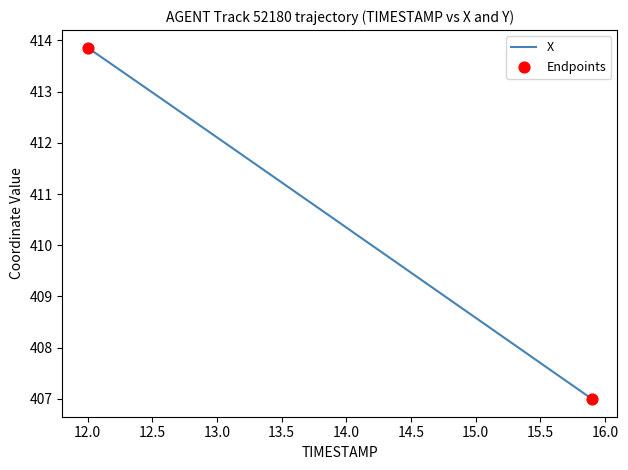

What is the minimum value shown in the chart?

407.0